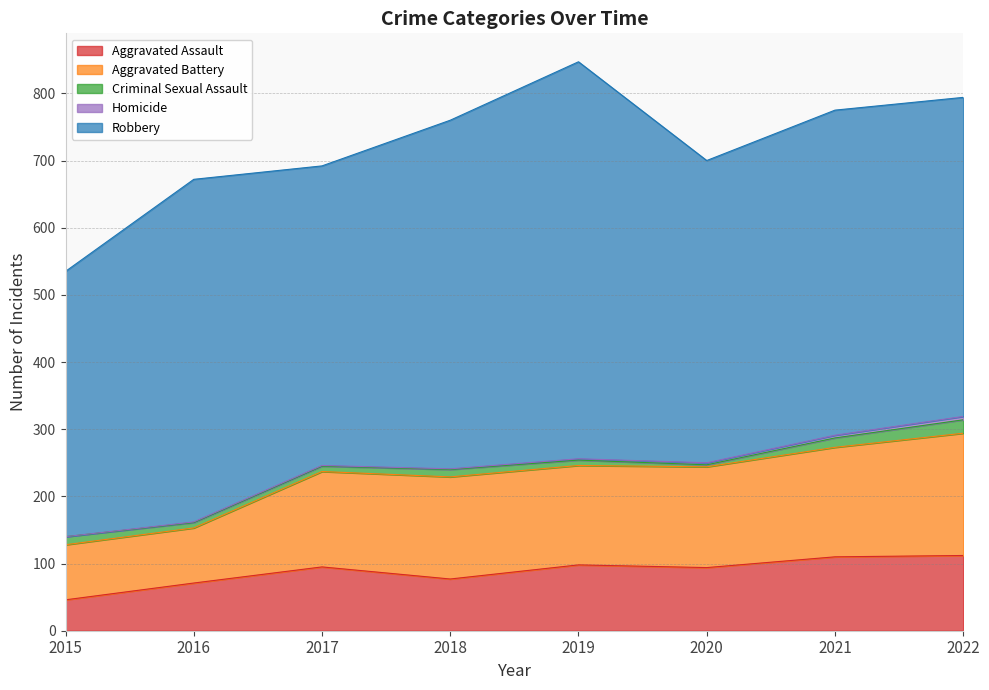

What is the maximum value for Aggravated Assault?

112